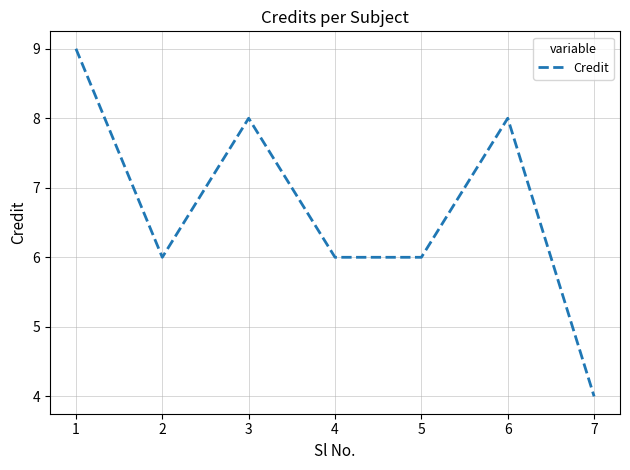

Does the chart have visible grid lines?

Yes